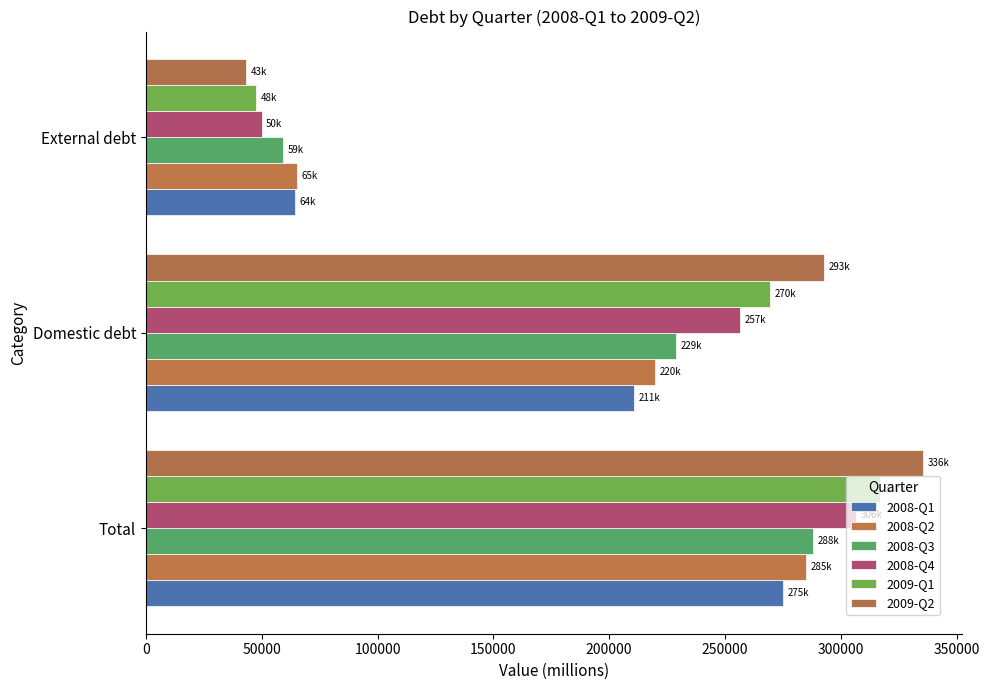

How many distinct data groups are displayed?

6